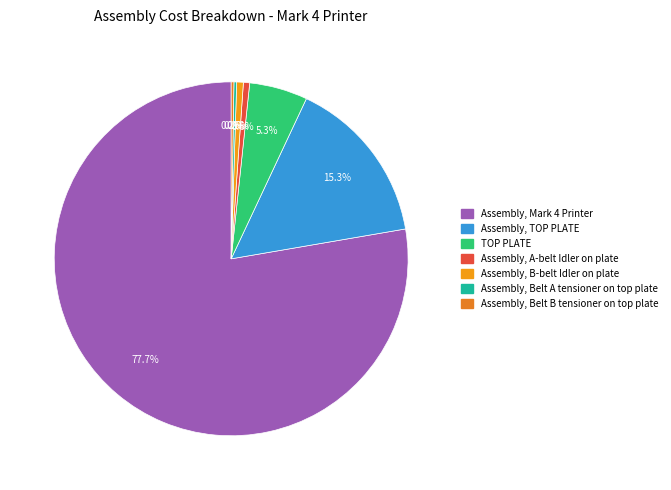

Which category has the biggest portion of the pie?

Assembly, Mark 4 Printer